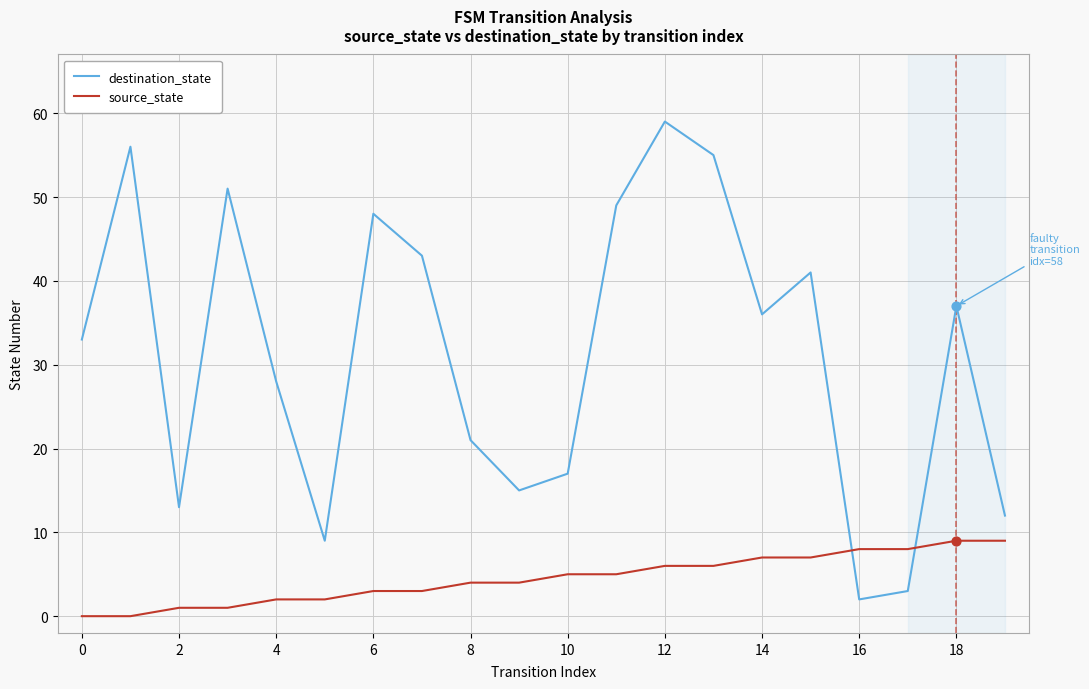

Which series has the largest total across all categories?

destination_state